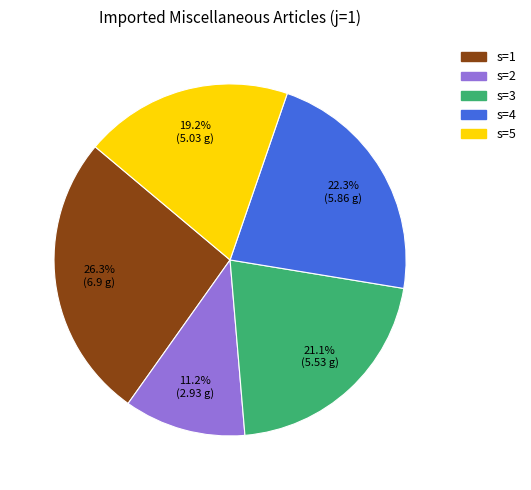

Which category has the smallest portion of the pie?

s=2